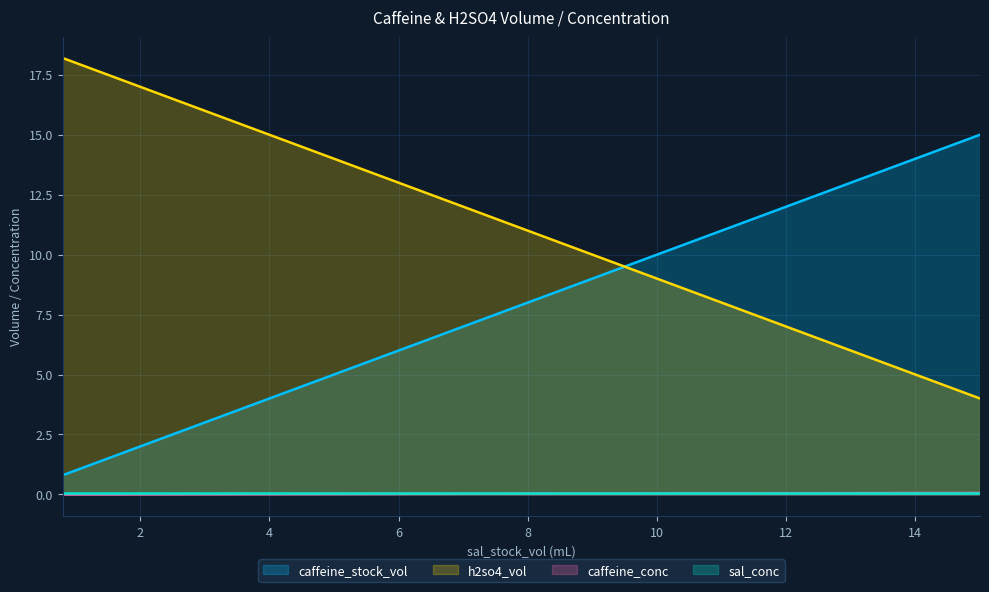

Which series has the largest total across all categories?

h2so4_vol